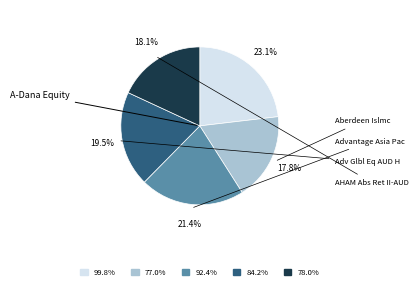

Is there any slice that represents more than half of the pie?

No